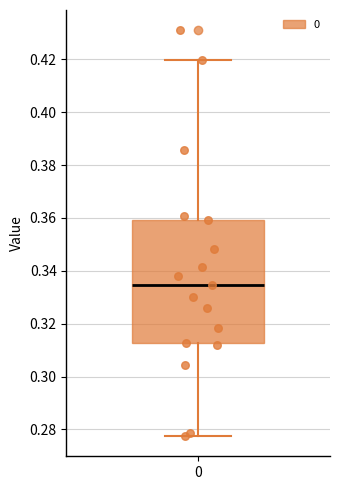

Transcribe this box plot: give where the median line is, the range the box spans, and where the two whiskers end, as read against the y-axis. The values are not printed on the chart, so give them approximately, as read against the axis.

median 0.334, box 0.312 to 0.360, whiskers 0.278 to 0.420